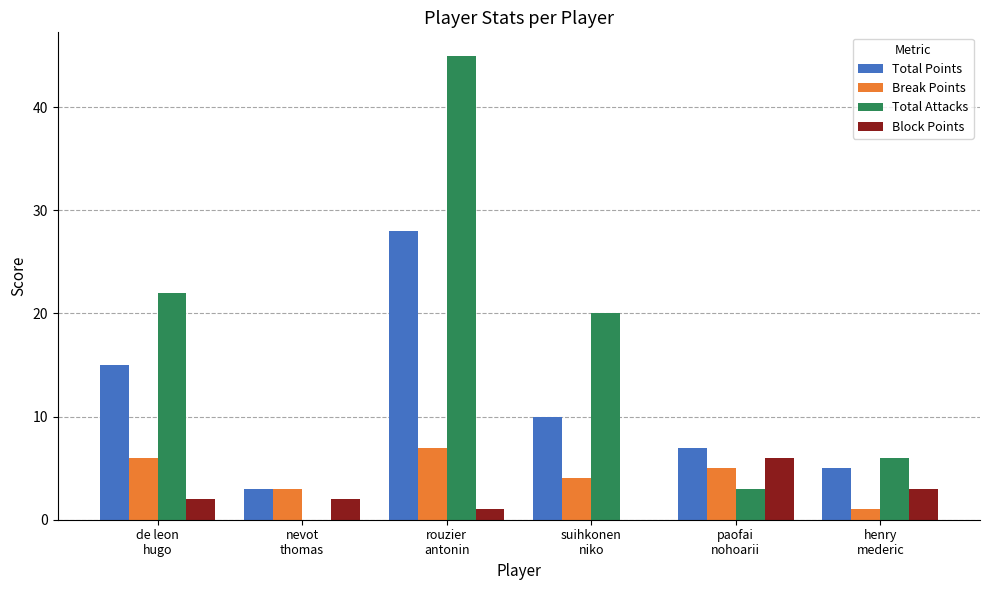

What is the approximate value of Block Points at de leon
hugo?

2